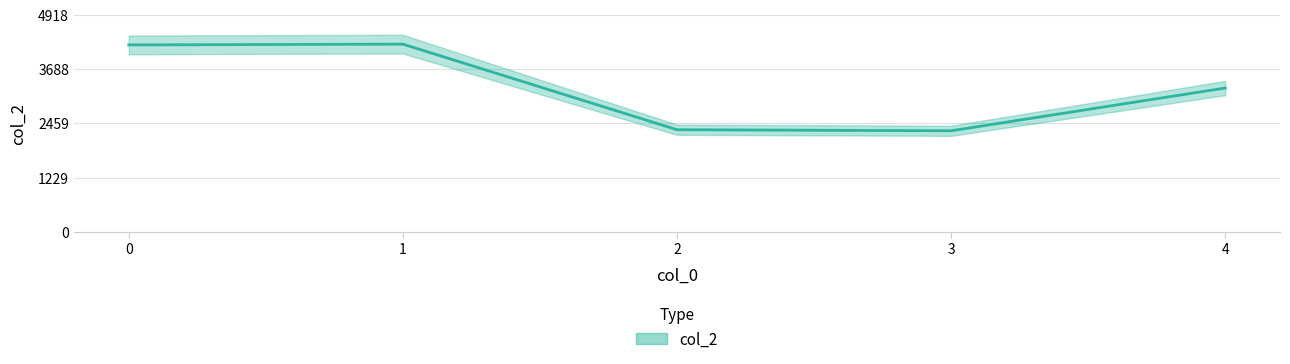

Does the chart display data point markers on the line(s)?

No